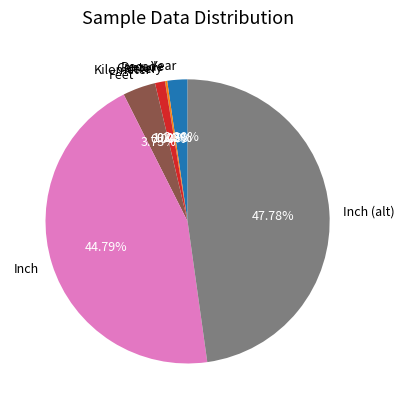

Is there any slice that represents more than half of the pie?

No